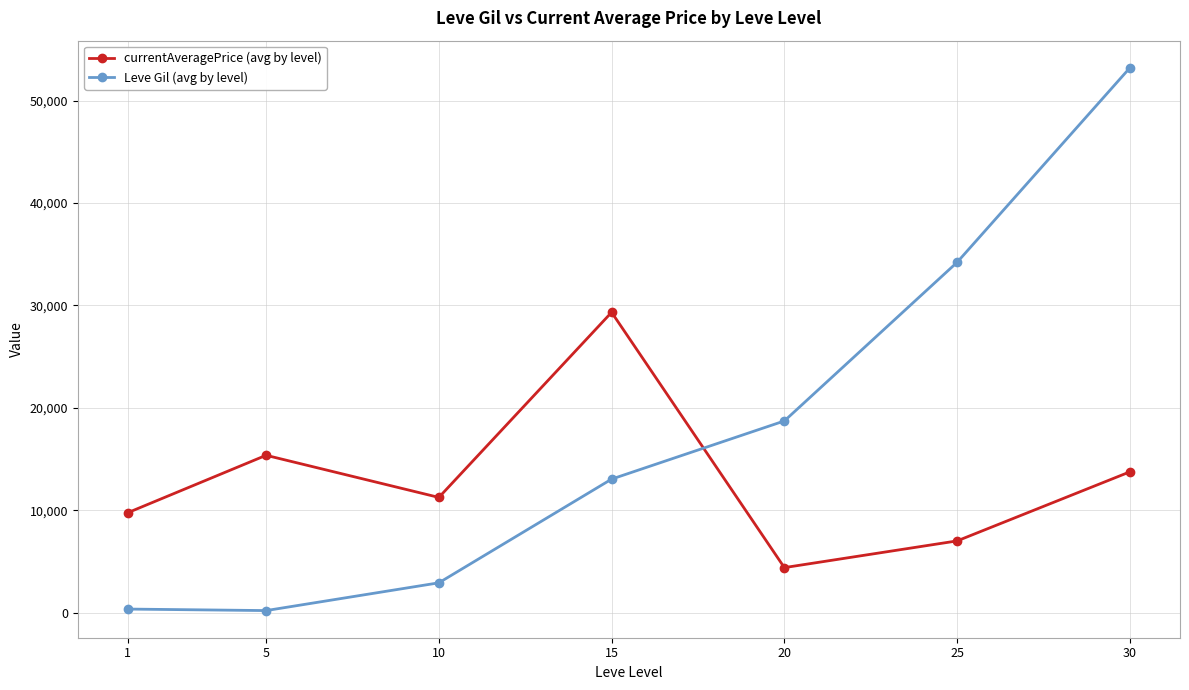

How many intersections are there between Leve Gil (avg by level) and currentAveragePrice (avg by level)?

1